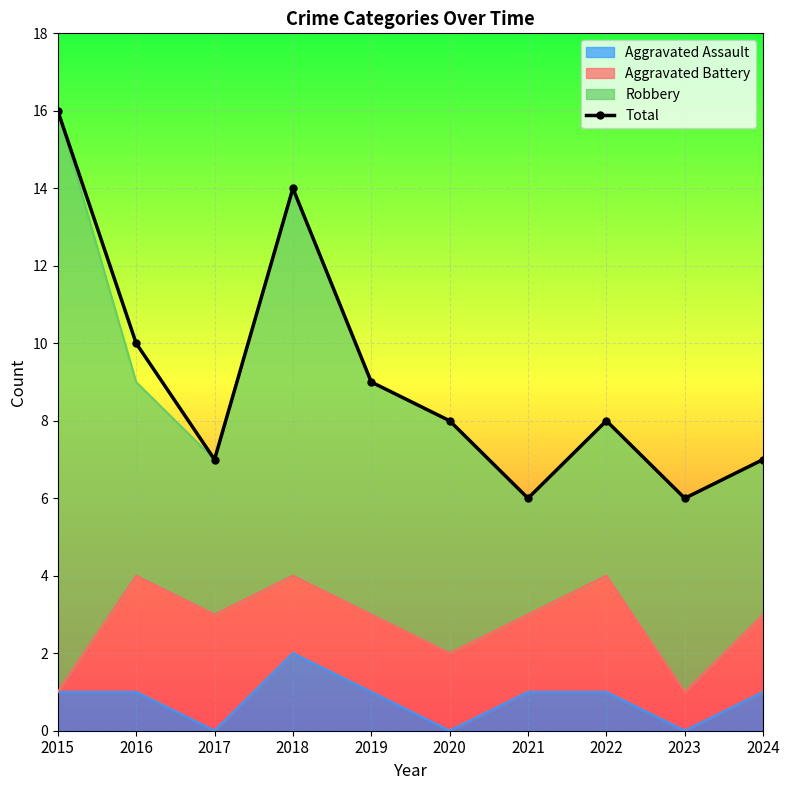

What is the ratio of the value at 2016 to the value at 2024?

1.4